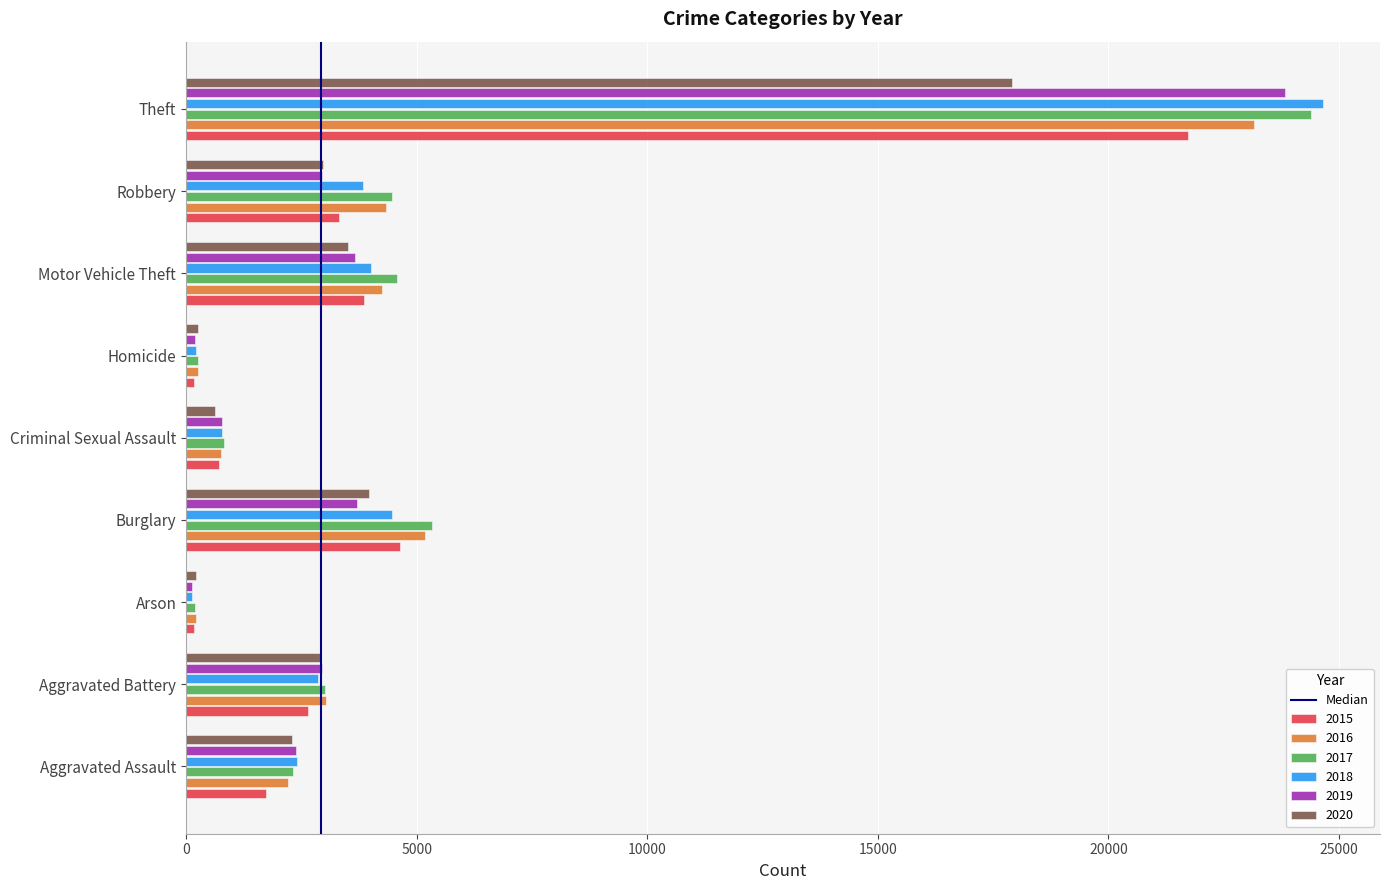

The 2020 series shows 5661 at Theft. True or false?

False